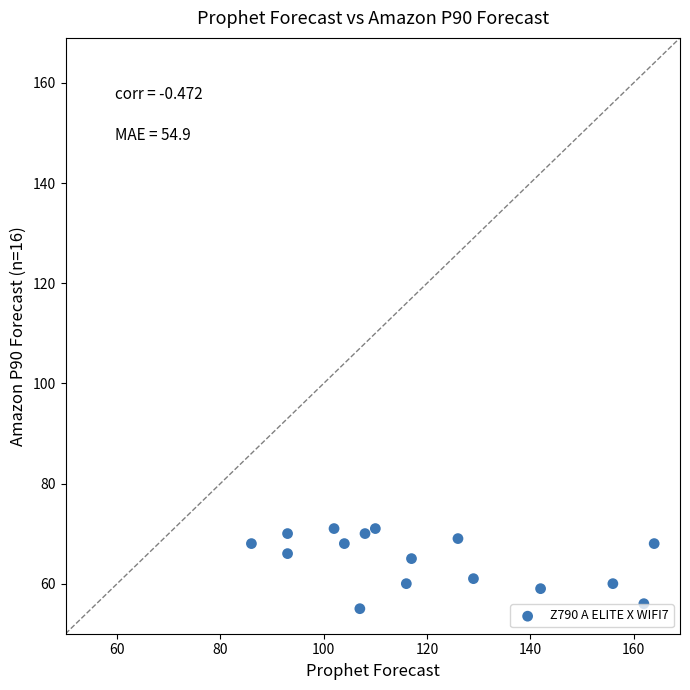

What is the range of X values (max minus min)?

78